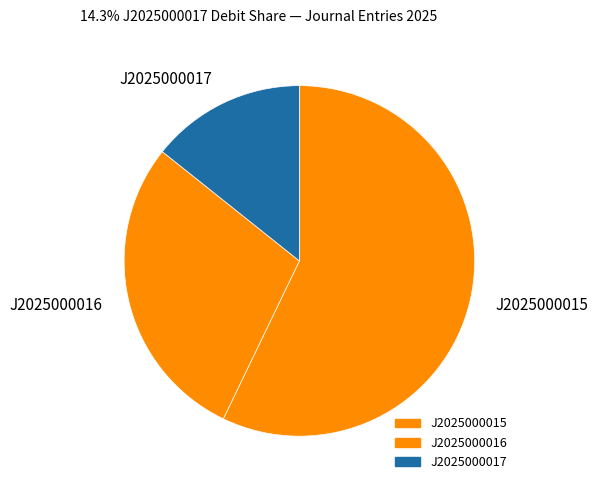

Which category has the smallest portion of the pie?

J2025000017